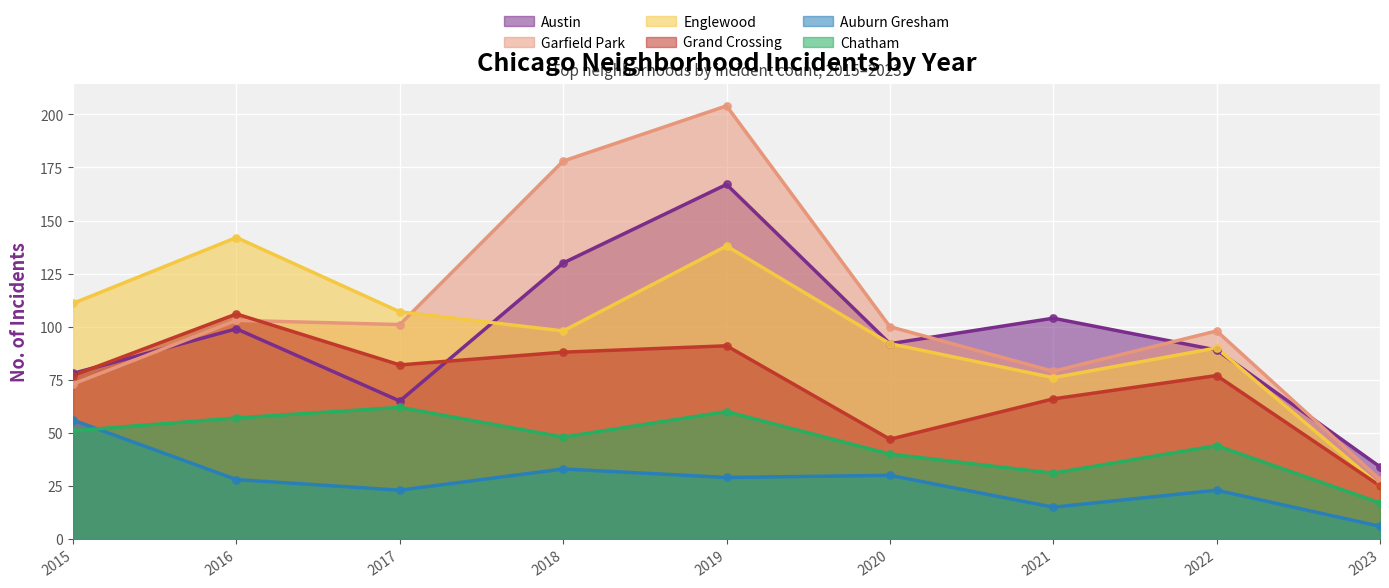

What are all the series names shown in the legend?

Austin, Garfield Park, Englewood, Grand Crossing, Auburn Gresham, Chatham